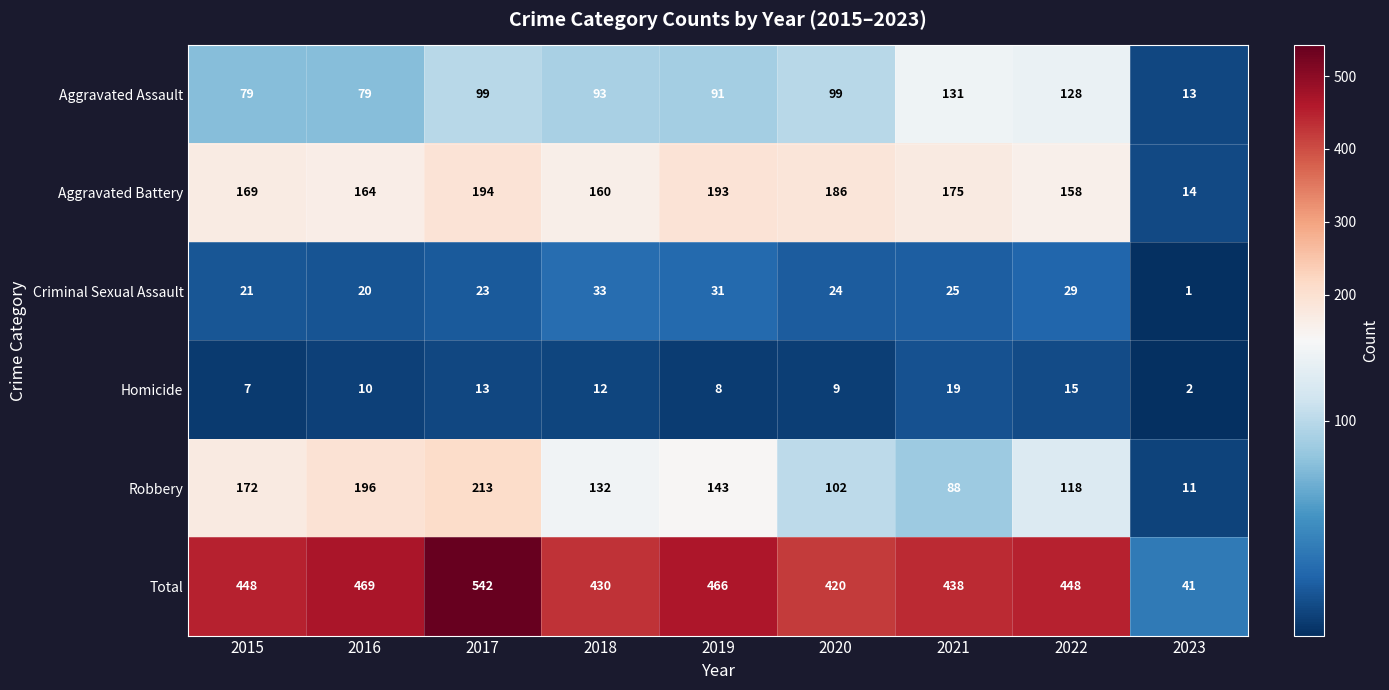

What is the difference between the maximum and minimum values in the Homicide series?

17